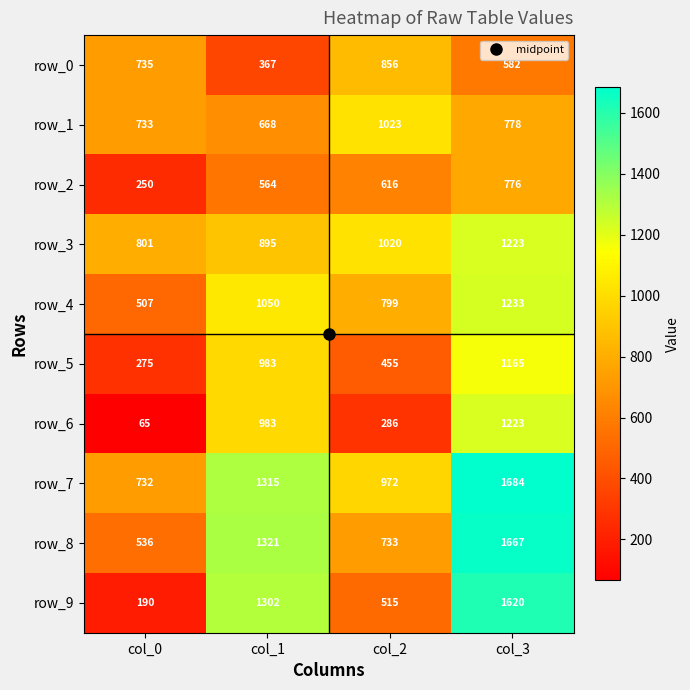

Between col_2 and col_3, which series saw the biggest shift?

row_9